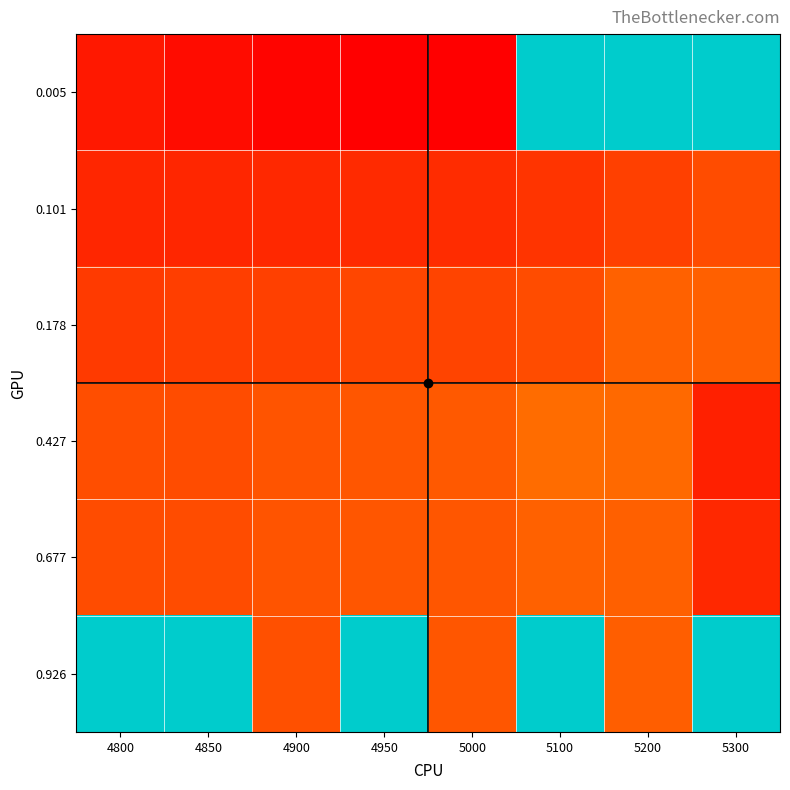

Between 5100 and 5000, which is larger?

5100